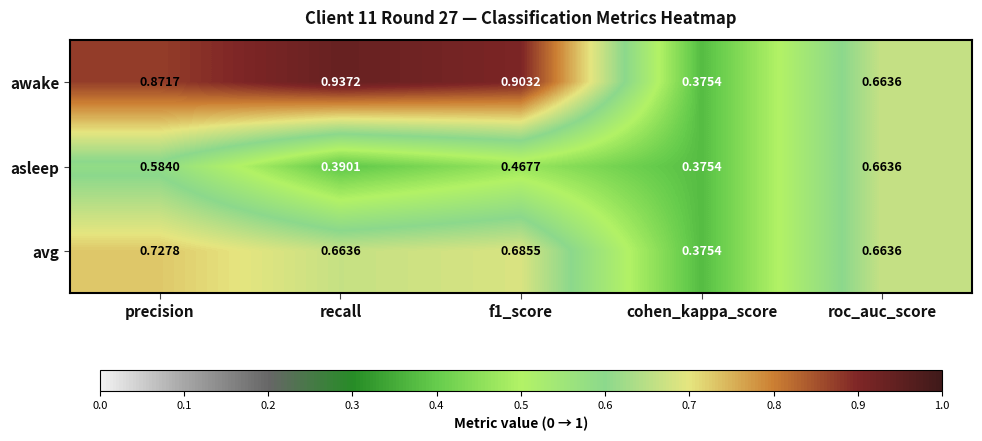

Which category has the lowest value across all series?

cohen_kappa_score